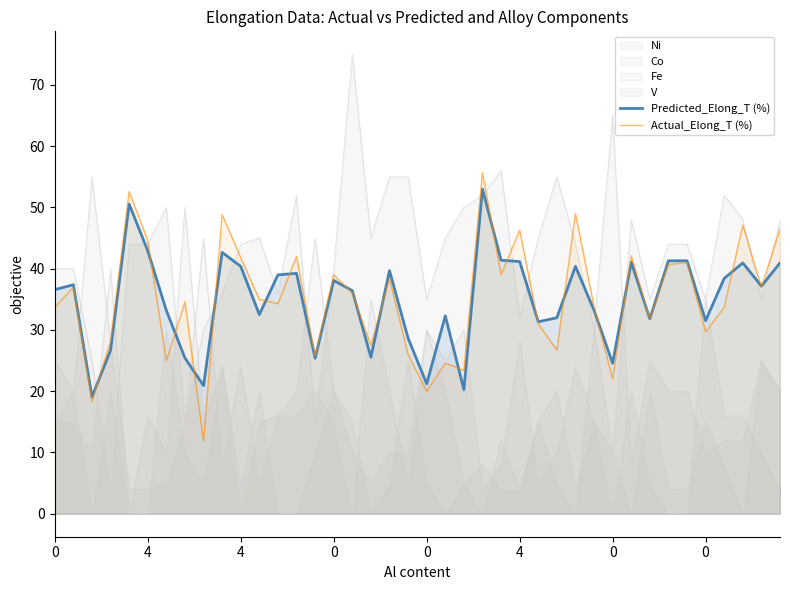

After their last crossing, which series has the higher values: Actual_Elong_T (%) or Predicted_Elong_T (%)?

Actual_Elong_T (%)